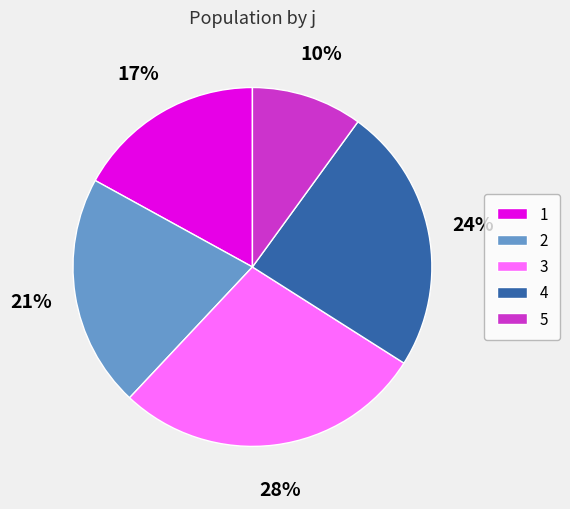

Which slice is the smallest?

5